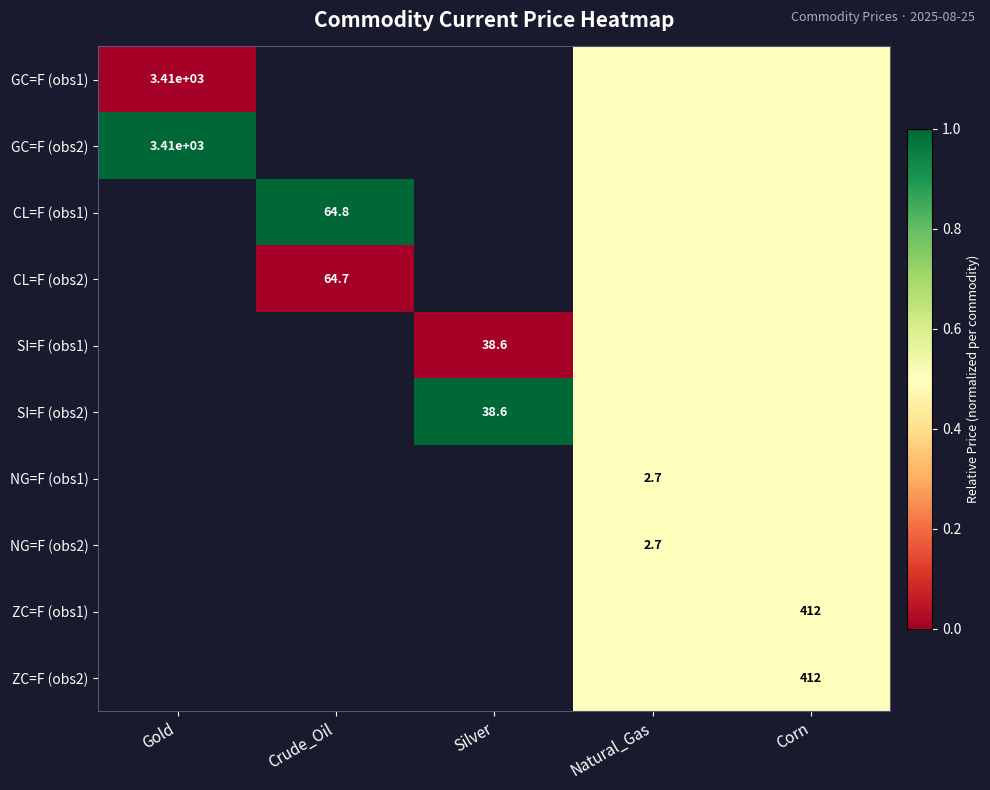

Is it true that GC=F (obs1) equals 1233.8 at Gold?

False